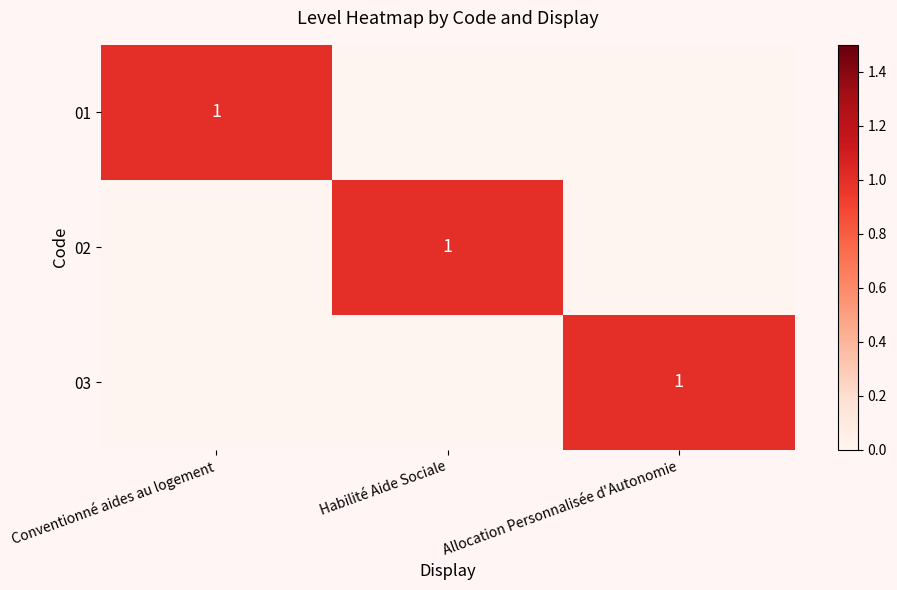

The value of 01 at Conventionné aides au logement is 1. True or false?

True